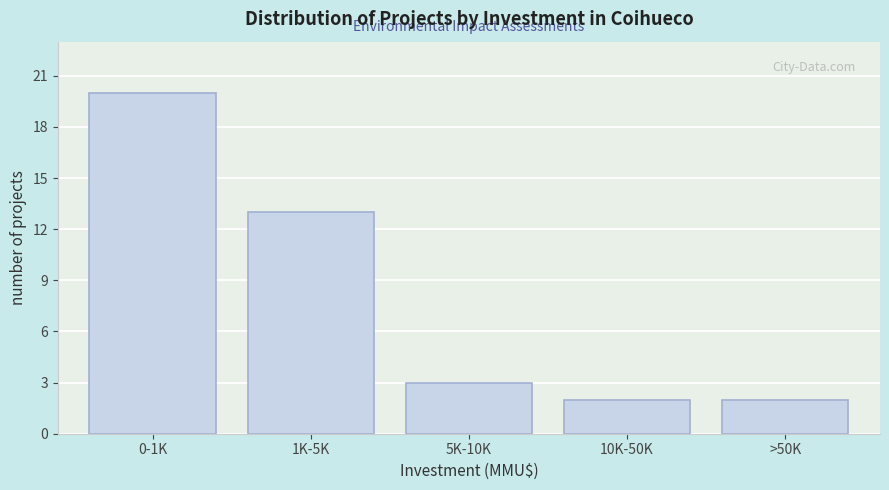

Reading right to left, transcribe all the data shown in this chart.

>50K=2	10K-50K=2	5K-10K=3	1K-5K=13	0-1K=20